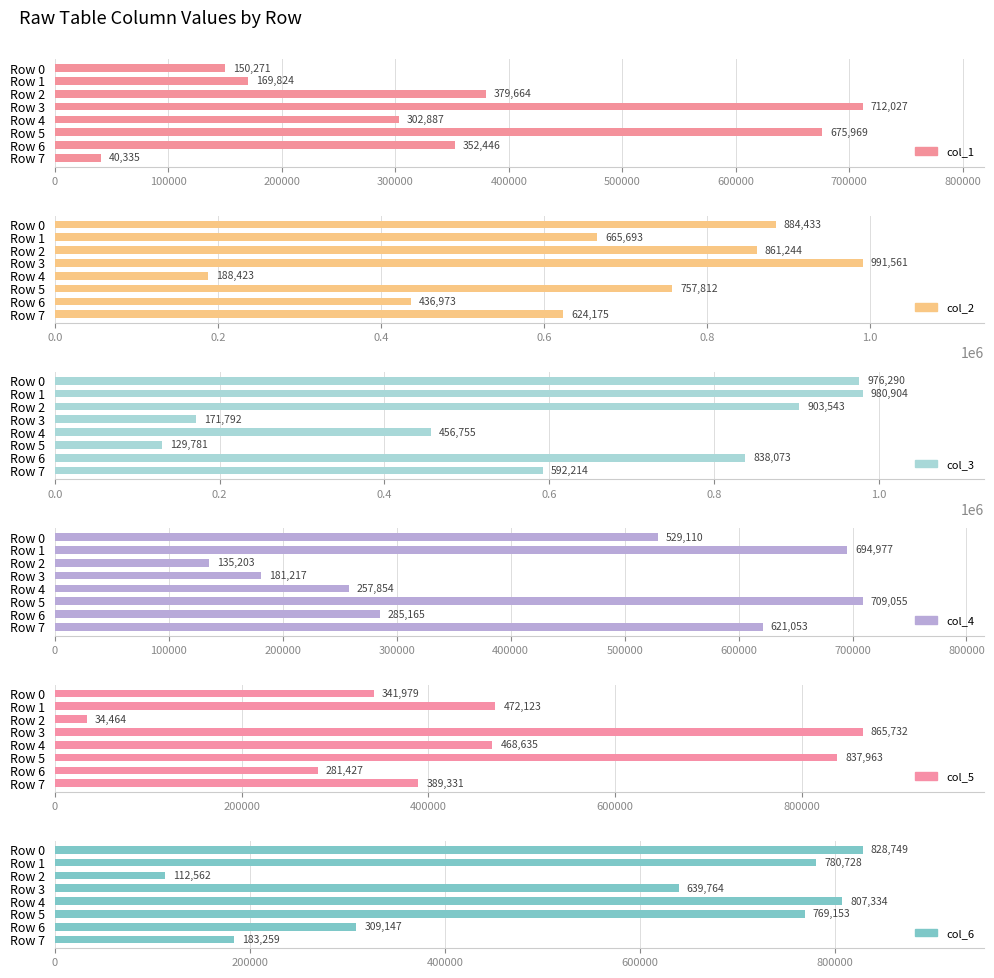

Which series has the widest spread of values?

col_3